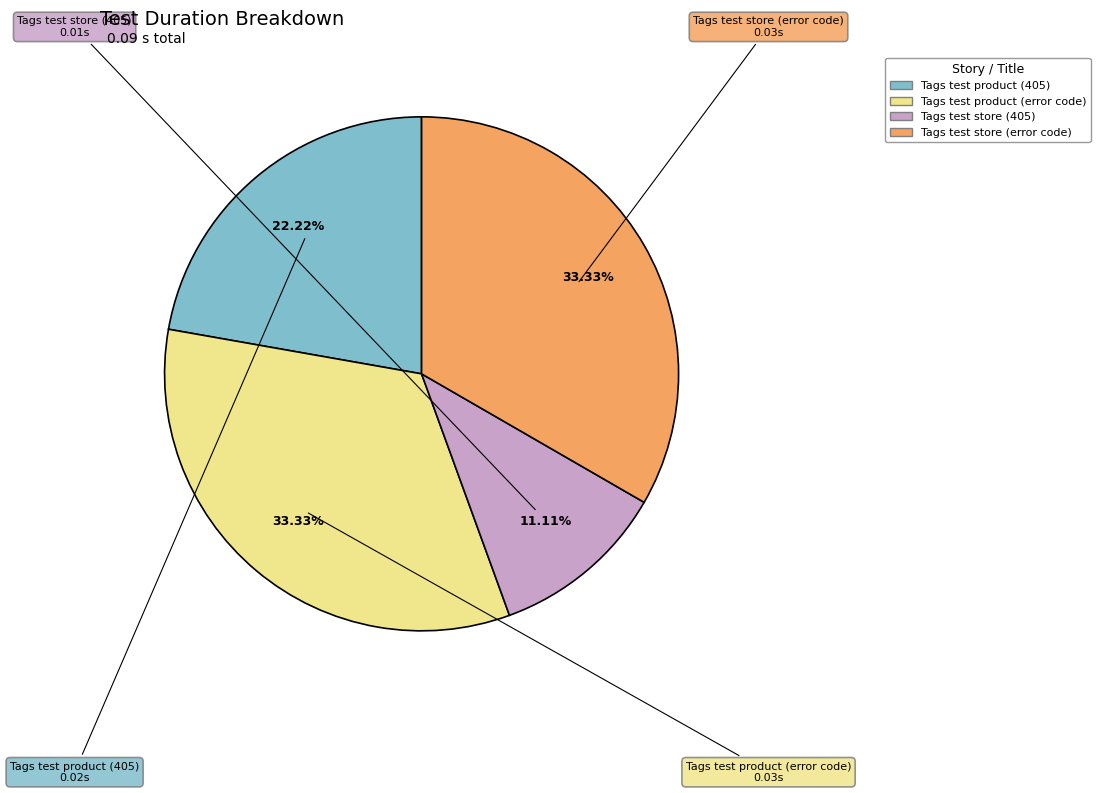

Count the number of slices in the pie.

4